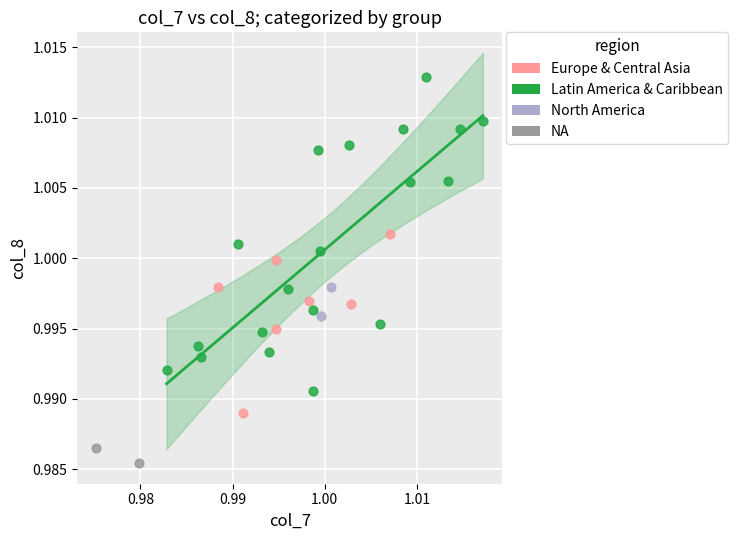

What are all the series names shown in the legend?

Europe & Central Asia, Latin America & Caribbean, North America, NA